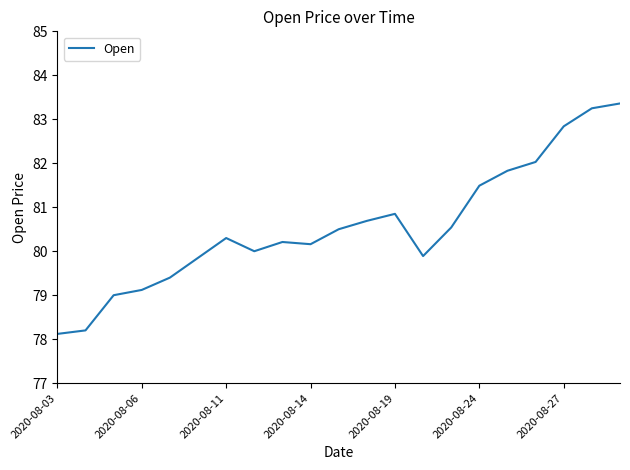

What is the difference between the maximum and minimum values?

5.2